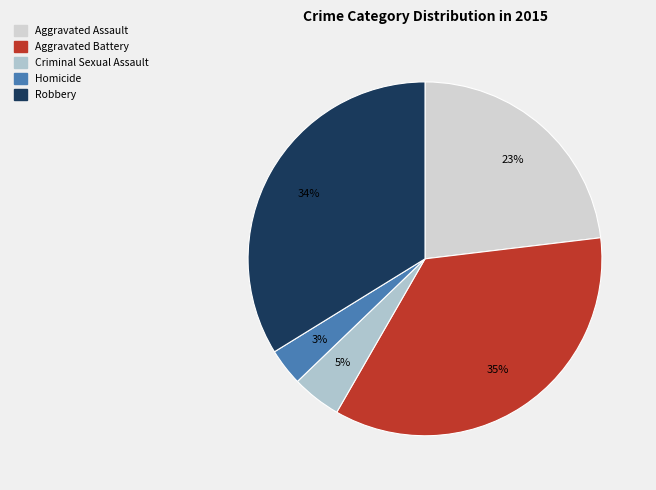

Is the sum of Criminal Sexual Assault and Homicide greater than half?

No